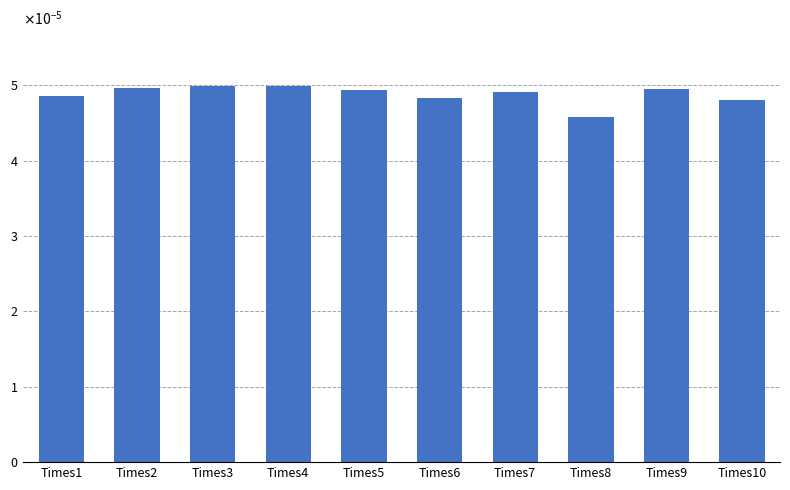

Rank the categories by value from lowest to highest.

Times8, Times10, Times6, Times1, Times7, Times5, Times9, Times2, Times3, Times4